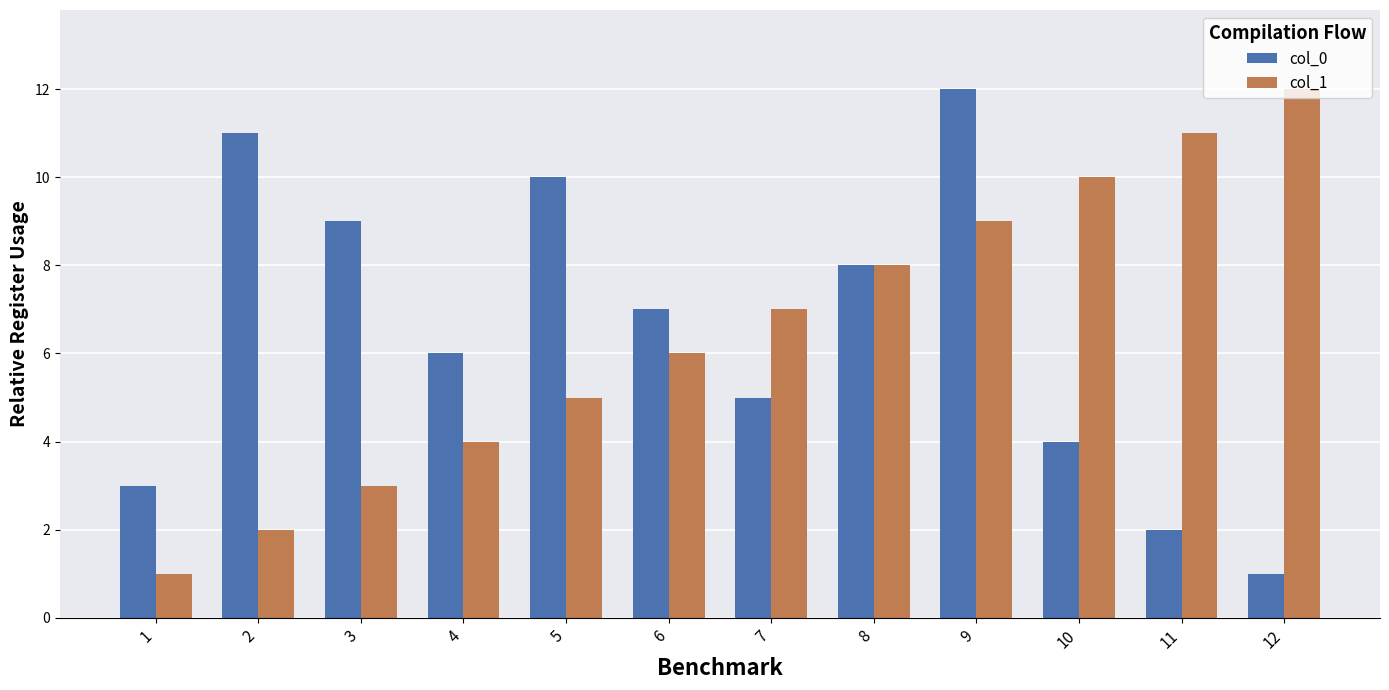

Reading left to right, what are all the values shown in this chart?

col_0: 3	11	9	6	10	7	5	8	12	4	2	1
col_1: 1	2	3	4	5	6	7	8	9	10	11	12